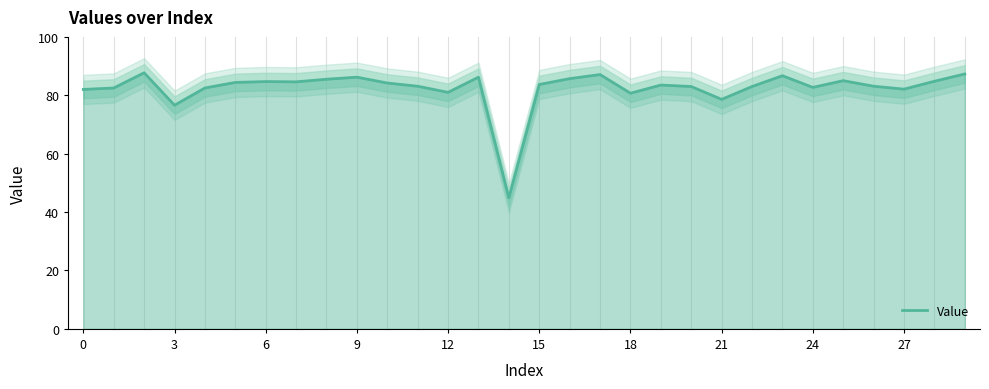

What is the maximum value for Value?

87.7